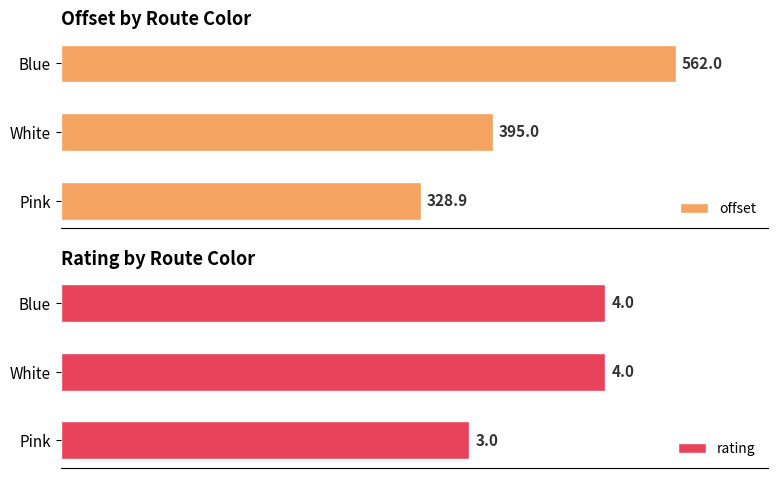

Rank the categories by offset value from lowest to highest.

Pink, White, Blue